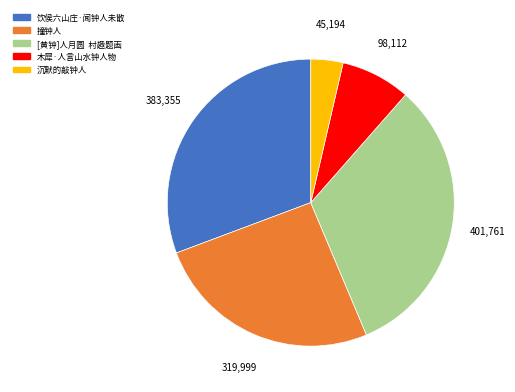

Rank the categories by value from lowest to highest.

沉默的敲钟人, 木犀·人言山水钟人物, 撞钟人, 饮侯六山庄·闻钟人未散, [黄钟]人月圆 村趣题画